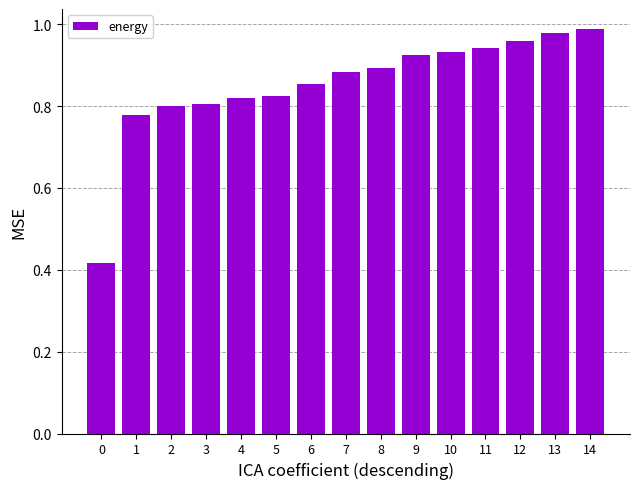

What is the change in value from 0 to 12?

+0.5